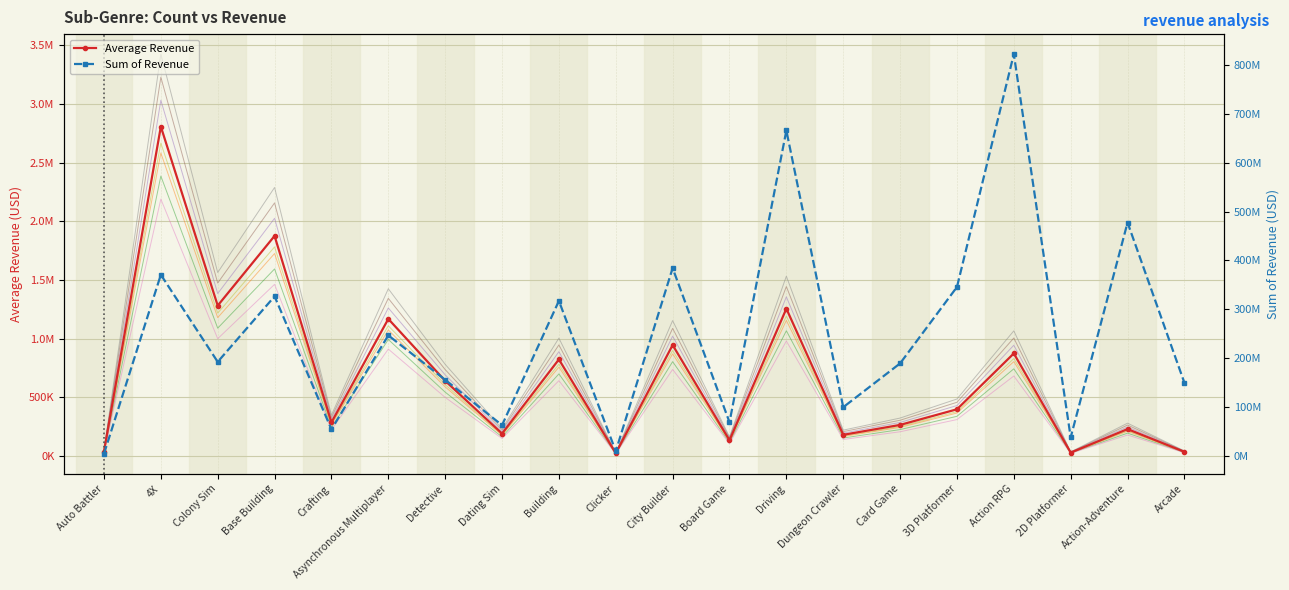

What is the total value across all series at Action RPG?

823028040.3